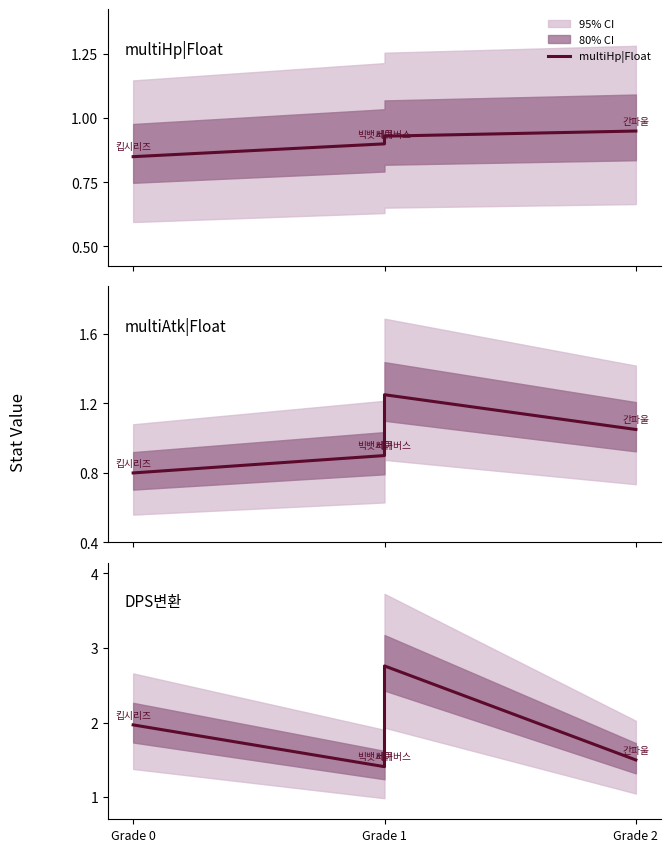

At Grade 1, list the series in order from smallest to largest.

multiHp|Float, multiAtk|Float, DPS변환